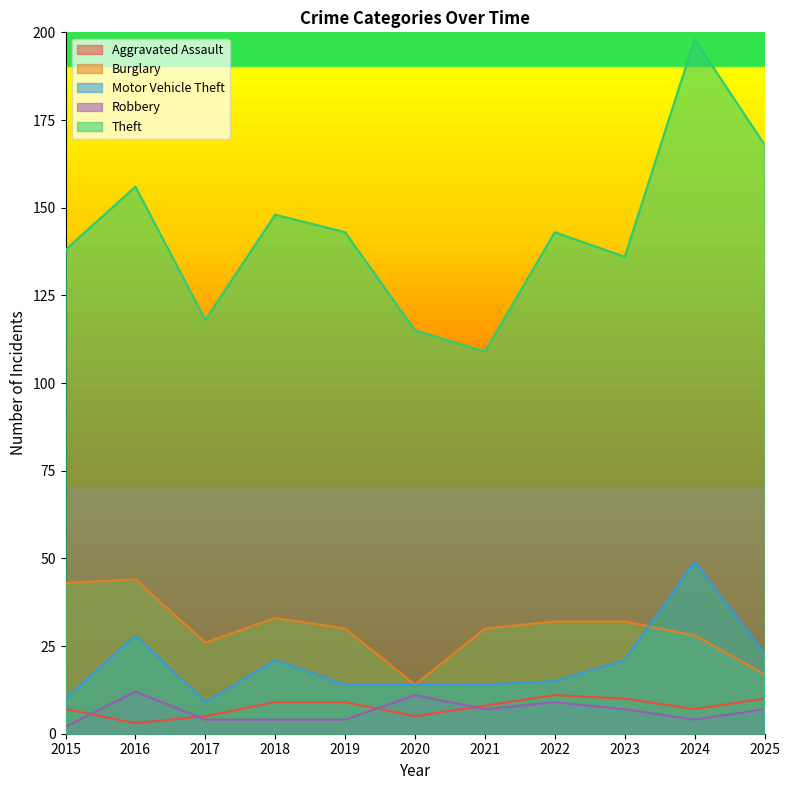

Is the value of Aggravated Assault at 2017 greater than the value of Theft at 2020?

No